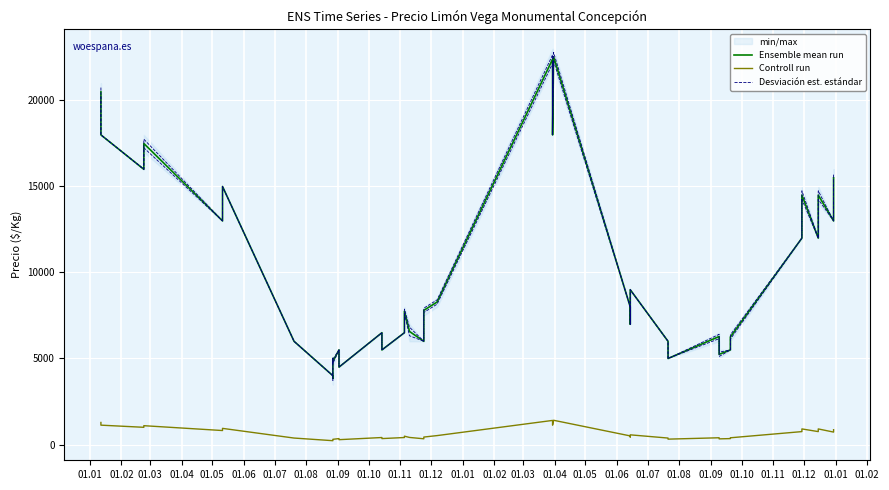

True or false: Ensemble mean run and Desviación est. estándar cross at least once.

False